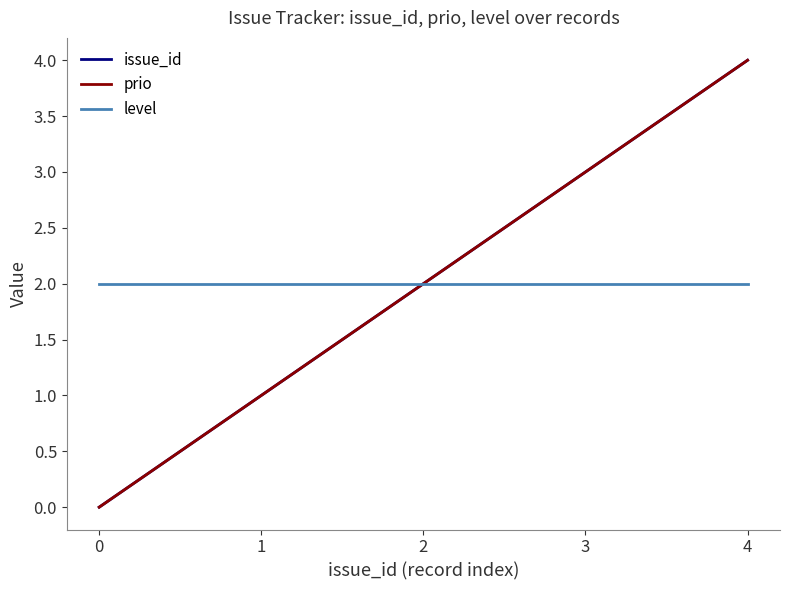

Rank the series by their maximum value, from highest to lowest.

issue_id, prio, level